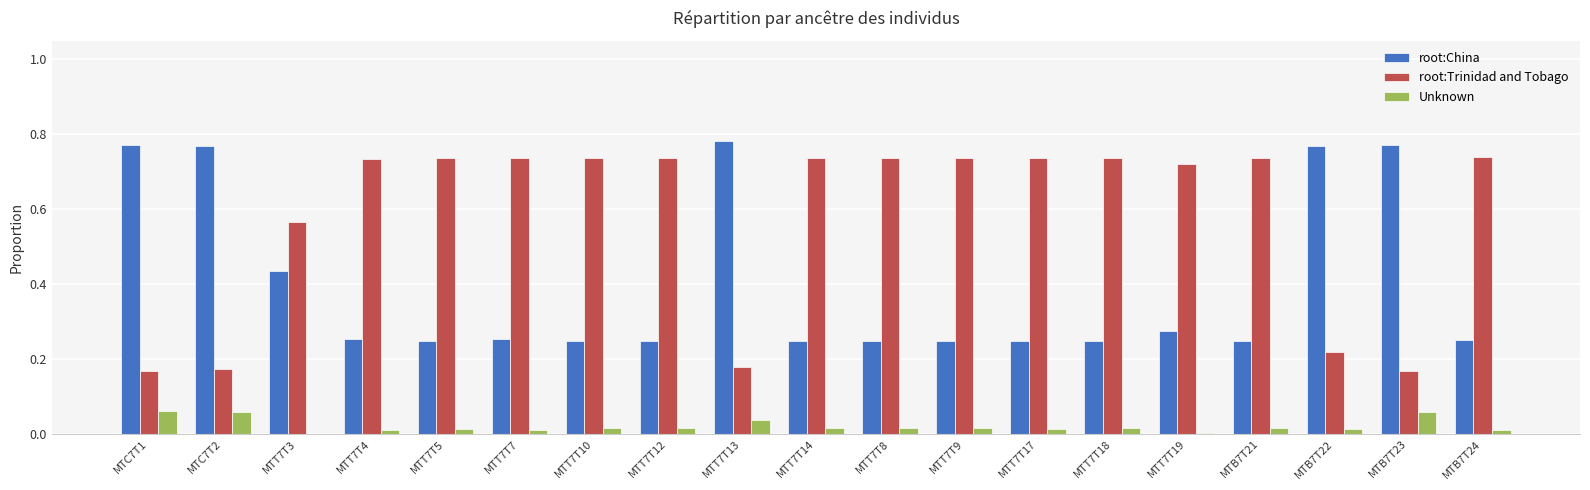

The root:China series shows 0.1 at MTT7T14. True or false?

False